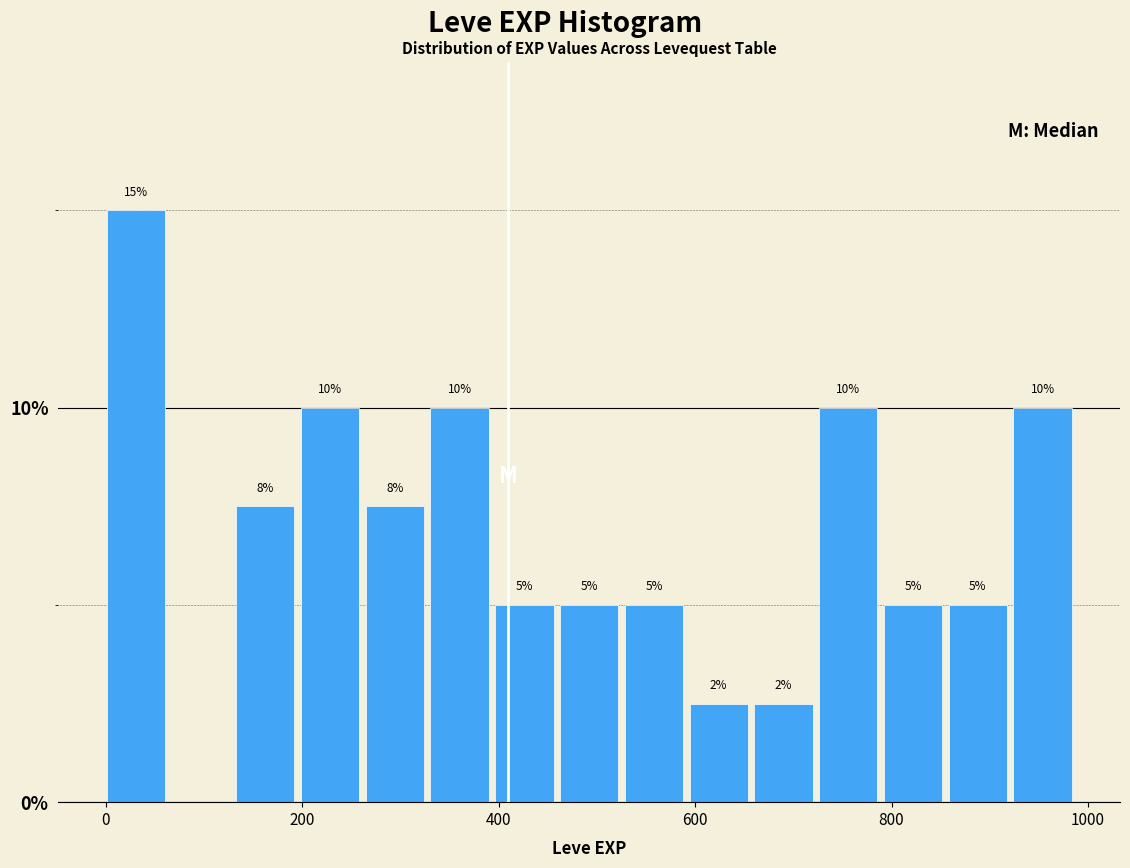

Read against the x-axis, roughly where is the centre of the tallest bar?

40